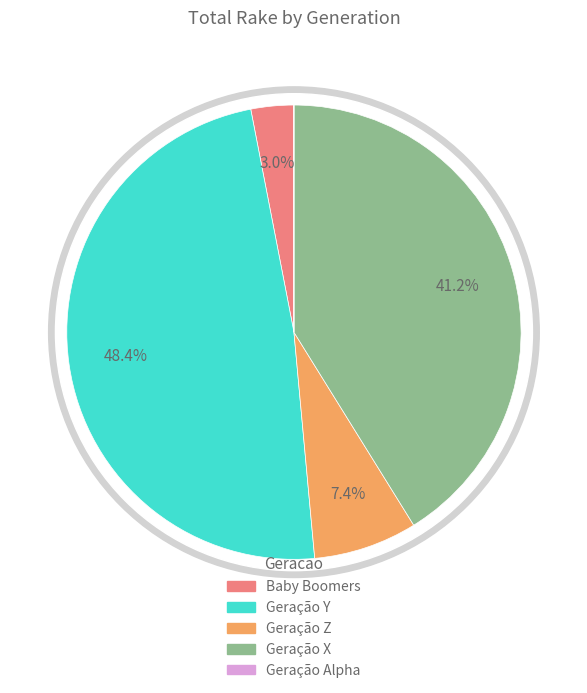

What percentage is the Geração Y slice, to the nearest percent?

48%